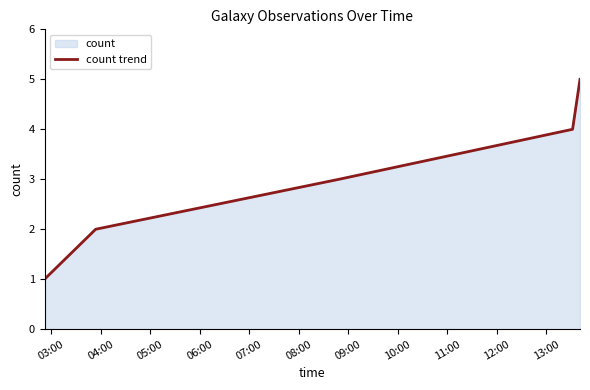

What is the sum of all values?

15